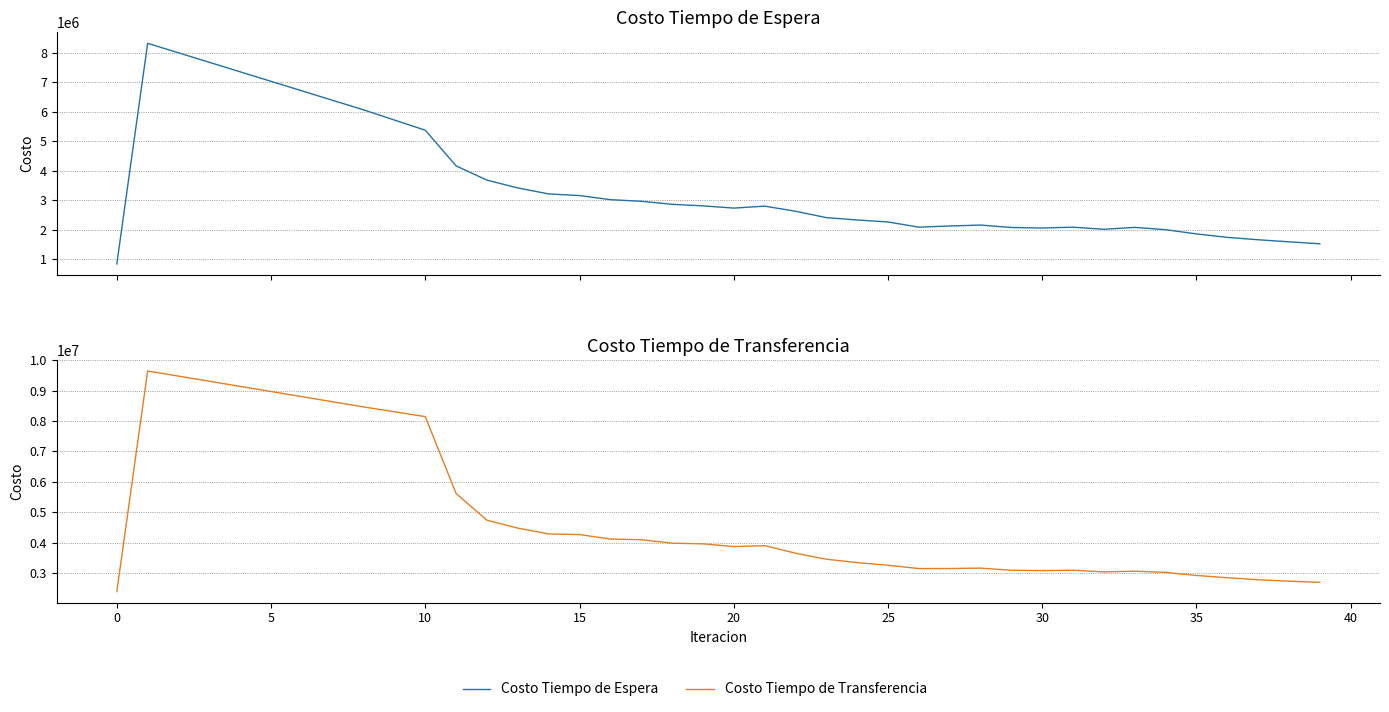

Rank the series by their maximum value, from highest to lowest.

Costo Tiempo de Transferencia, Costo Tiempo de Espera